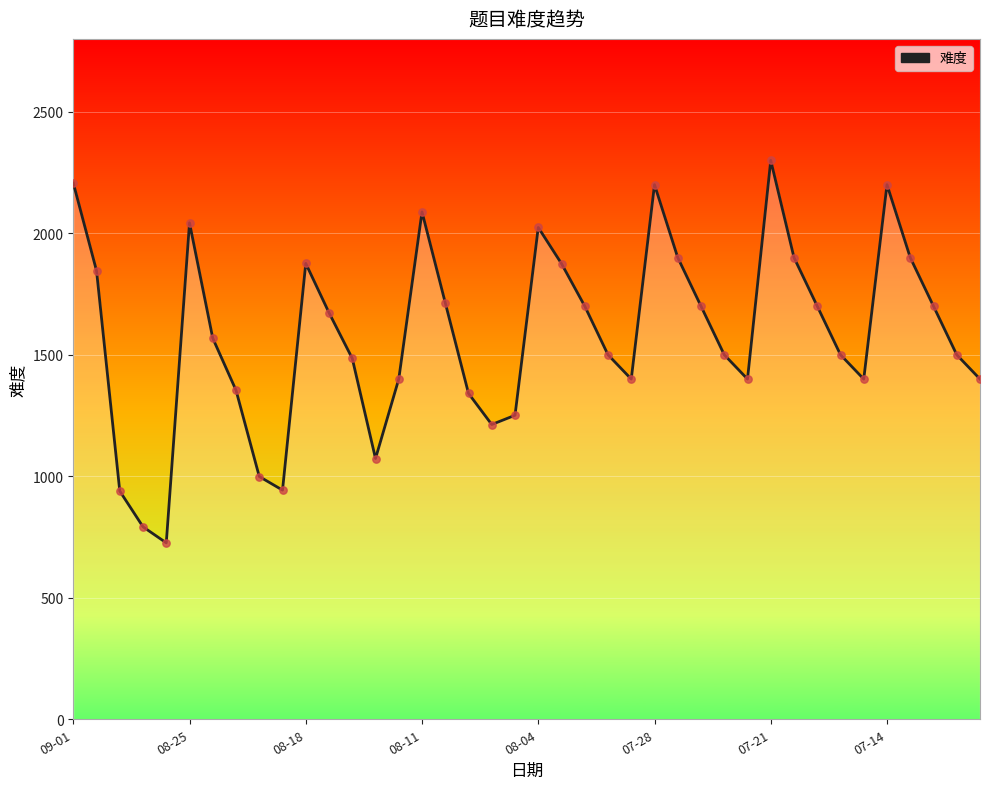

What is the smallest value displayed?

726